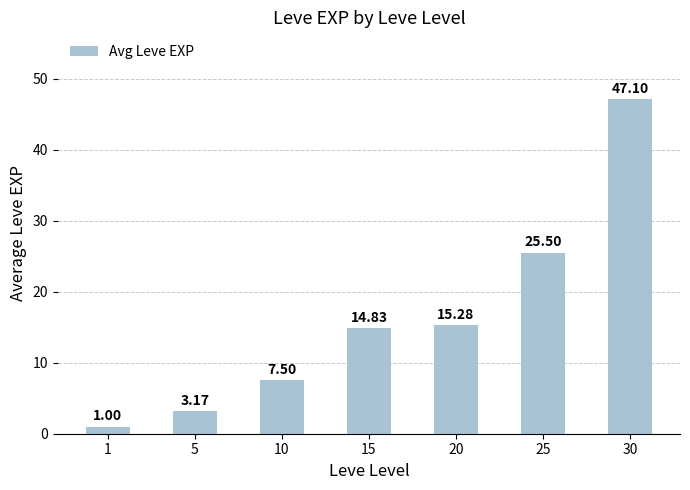

Between 1 and 15, which is larger?

15